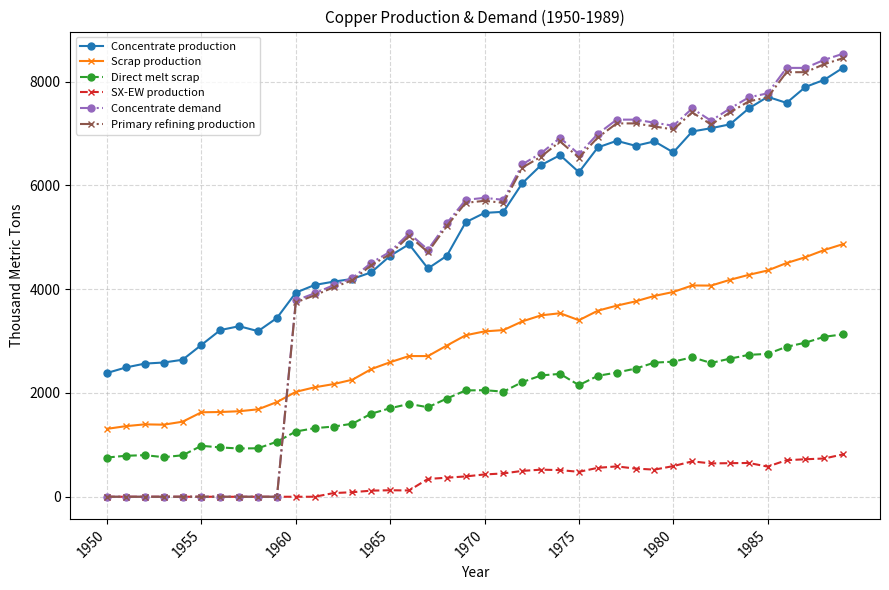

What are all the series names shown in the legend?

Concentrate production, Scrap production, Direct melt scrap, SX-EW production, Concentrate demand, Primary refining production